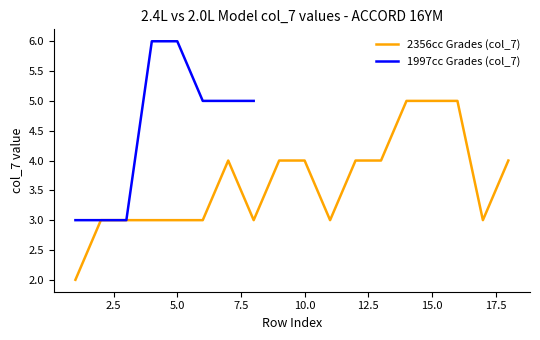

The value of 2356cc Grades (col_7) at 5.0 is 1. True or false?

False